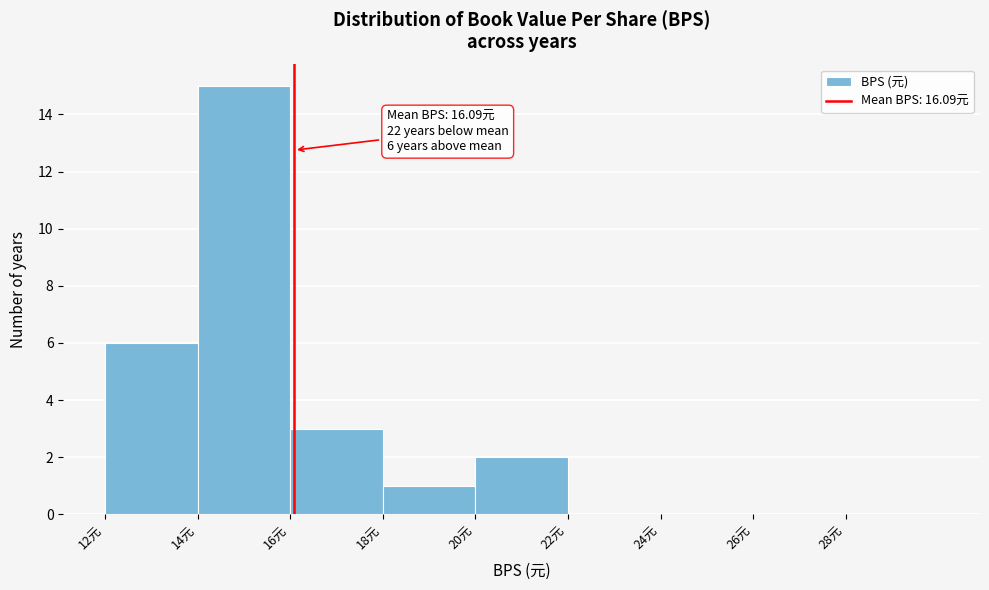

Over which range of the x-axis is the bar tallest?

14 to 16